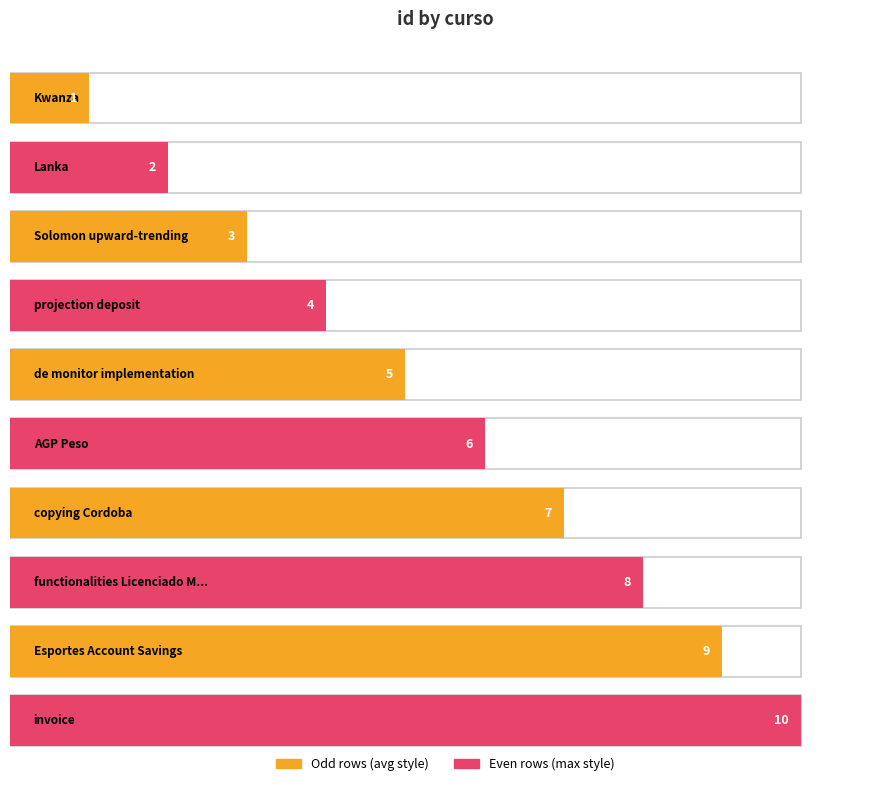

How many bars are there in total?

10